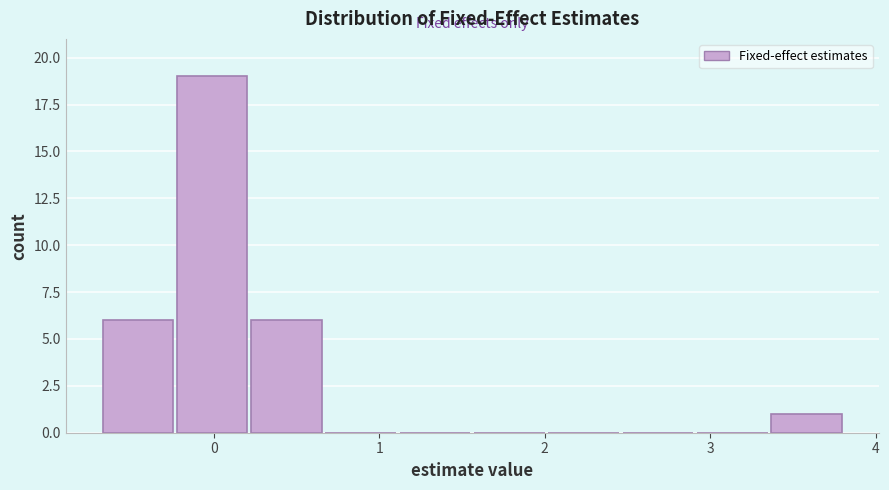

Reading left to right, transcribe this chart: for each bar, give the range it covers on the x-axis and its height. Neither the bar edges nor the heights are printed on the chart, so give them approximately, as read against the axes.

-0.7 to -0.2: 6
-0.2 to 0.2: 19
0.2 to 0.7: 6
0.7 to 1.1: 0
1.1 to 1.6: 0
1.6 to 2.0: 0
2.0 to 2.5: 0
2.5 to 2.9: 0
2.9 to 3.4: 0
3.4 to 3.8: 1